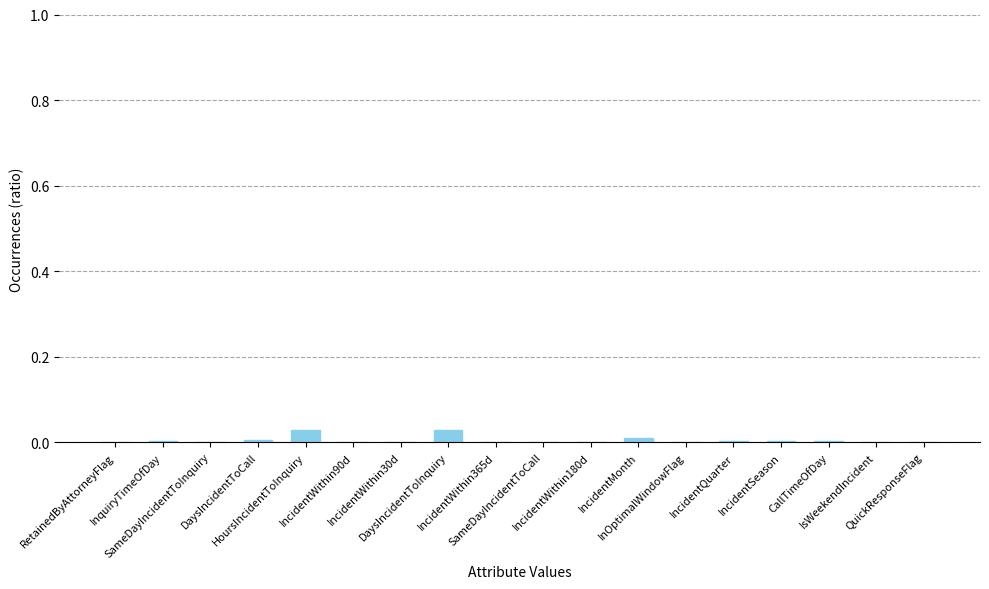

List the labels in order of value, largest first.

HoursIncidentToInquiry, DaysIncidentToInquiry, IncidentMonth, DaysIncidentToCall, InquiryTimeOfDay, IncidentQuarter, IncidentSeason, CallTimeOfDay, RetainedByAttorneyFlag, SameDayIncidentToInquiry, IncidentWithin90d, IncidentWithin30d, SameDayIncidentToCall, IncidentWithin180d, InOptimalWindowFlag, IsWeekendIncident, QuickResponseFlag, IncidentWithin365d